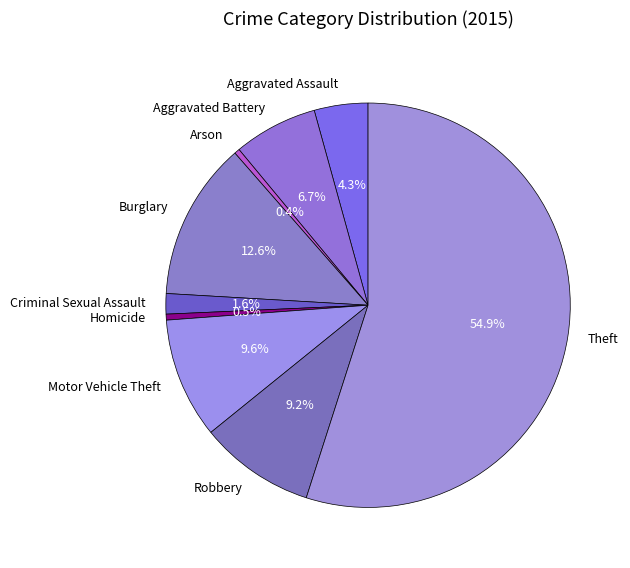

To the nearest percent, what percentage of the pie is Aggravated Battery?

7%